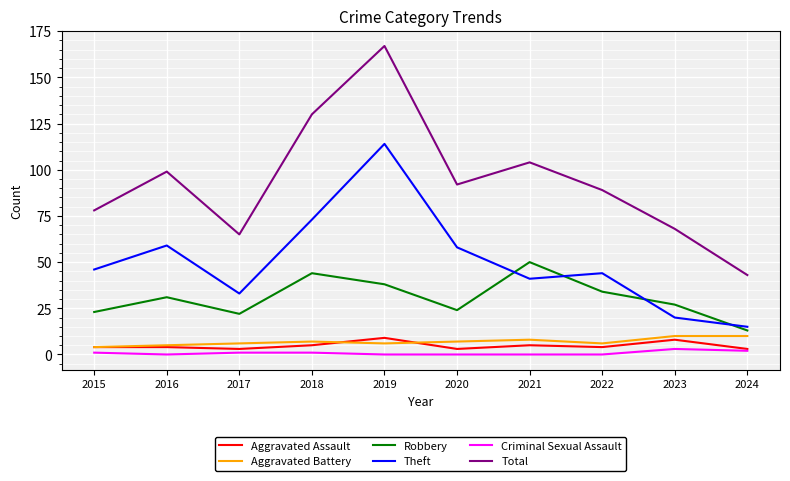

Reading left to right, what are all the values shown in this chart?

Aggravated Assault: 4	4	3	5	9	3	5	4	8	3
Aggravated Battery: 4	5	6	7	6	7	8	6	10	10
Robbery: 23	31	22	44	38	24	50	34	27	13
Theft: 46	59	33	73	114	58	41	44	20	15
Criminal Sexual Assault: 1	0	1	1	0	0	0	0	3	2
Total: 78	99	65	130	167	92	104	89	68	43